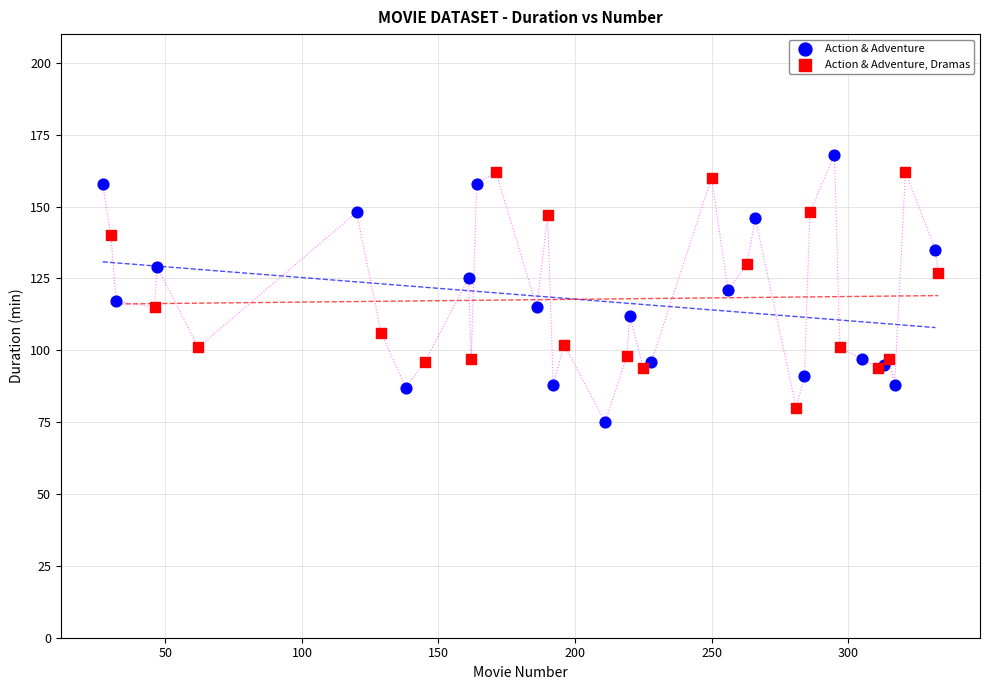

Which series has the widest spread of Y values?

Action & Adventure